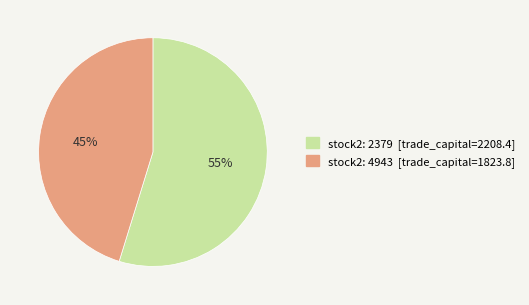

Is there any slice that represents more than half of the pie?

Yes